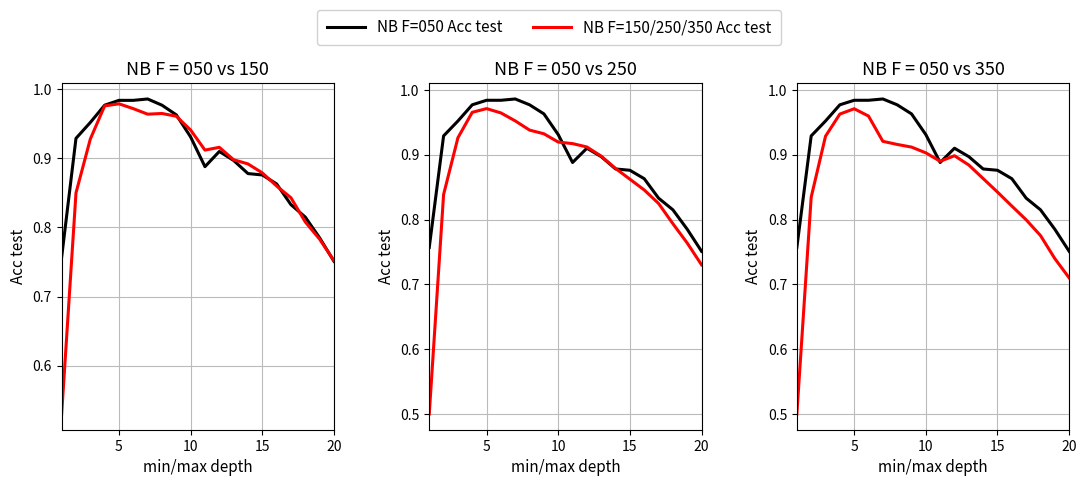

Does the chart display data point markers on the line(s)?

No